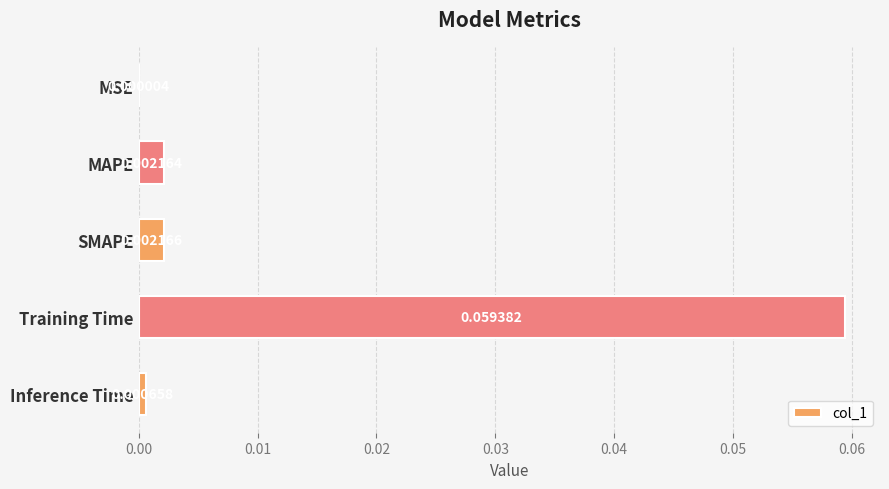

Which label corresponds to the largest value in the chart?

Training Time